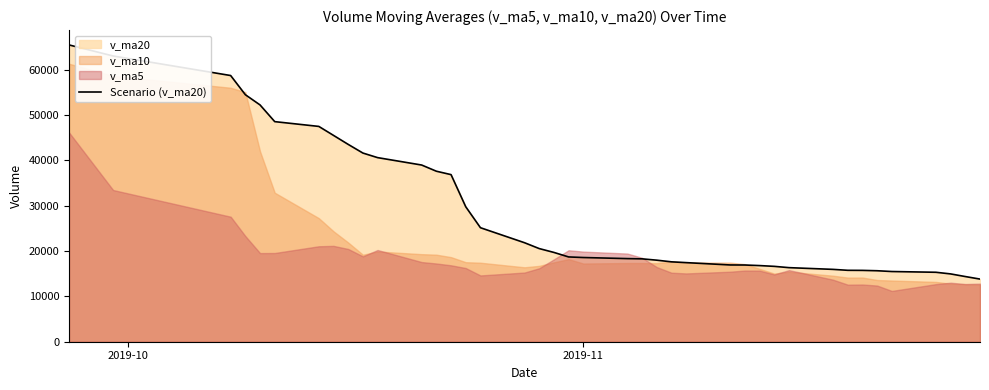

Which category has the highest value across all series?

2019-10